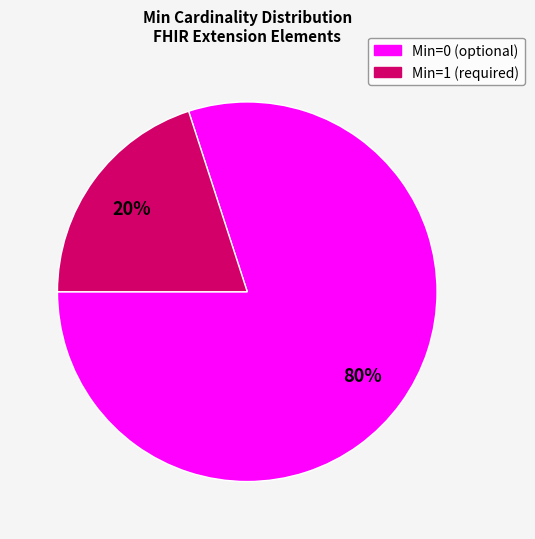

How many segments does this pie chart have?

2